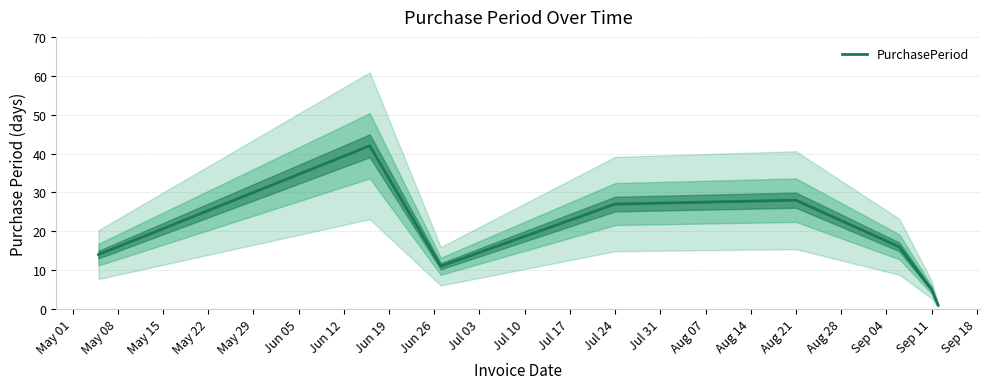

How many distinct data groups are displayed?

1